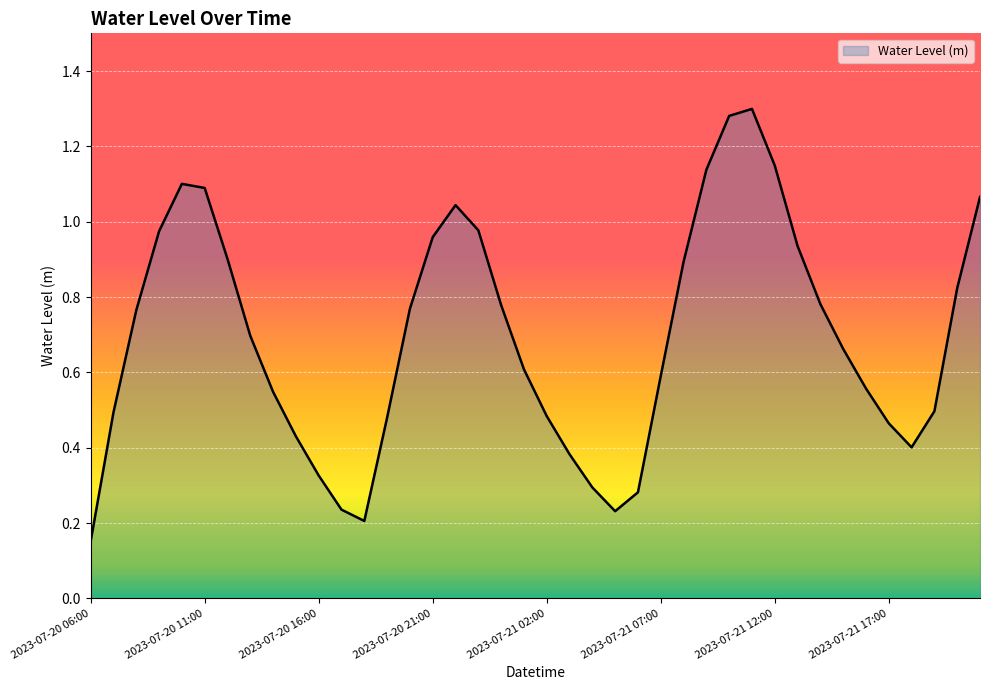

Reading left to right, transcribe all the data shown in this chart.

2023-07-20 06:00=0.2	2023-07-20 07:00=0.5	2023-07-20 08:00=0.8	2023-07-20 09:00=1.0	2023-07-20 10:00=1.1	2023-07-20 11:00=1.1	2023-07-20 12:00=0.9	2023-07-20 13:00=0.7	2023-07-20 14:00=0.5	2023-07-20 15:00=0.4	2023-07-20 16:00=0.3	2023-07-20 17:00=0.2	2023-07-20 18:00=0.2	2023-07-20 19:00=0.5	2023-07-20 20:00=0.8	2023-07-20 21:00=1.0	2023-07-20 22:00=1.0	2023-07-20 23:00=1.0	2023-07-21 00:00=0.8	2023-07-21 01:00=0.6	2023-07-21 02:00=0.5	2023-07-21 03:00=0.4	2023-07-21 04:00=0.3	2023-07-21 05:00=0.2	2023-07-21 06:00=0.3	2023-07-21 07:00=0.6	2023-07-21 08:00=0.9	2023-07-21 09:00=1.1	2023-07-21 10:00=1.3	2023-07-21 11:00=1.3	2023-07-21 12:00=1.1	2023-07-21 13:00=0.9	2023-07-21 14:00=0.8	2023-07-21 15:00=0.7	2023-07-21 16:00=0.6	2023-07-21 17:00=0.5	2023-07-21 18:00=0.4	2023-07-21 19:00=0.5	2023-07-21 20:00=0.8	2023-07-21 21:00=1.1